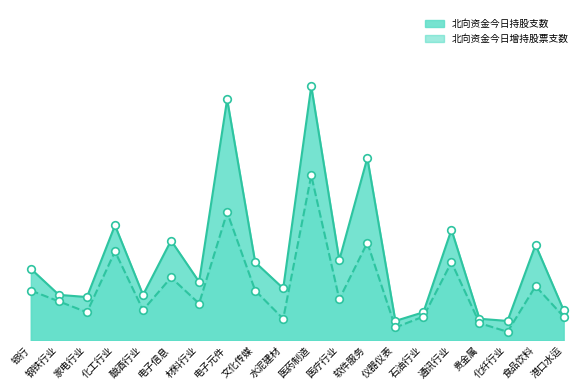

At which category is the sum across all series the highest?

医药制造